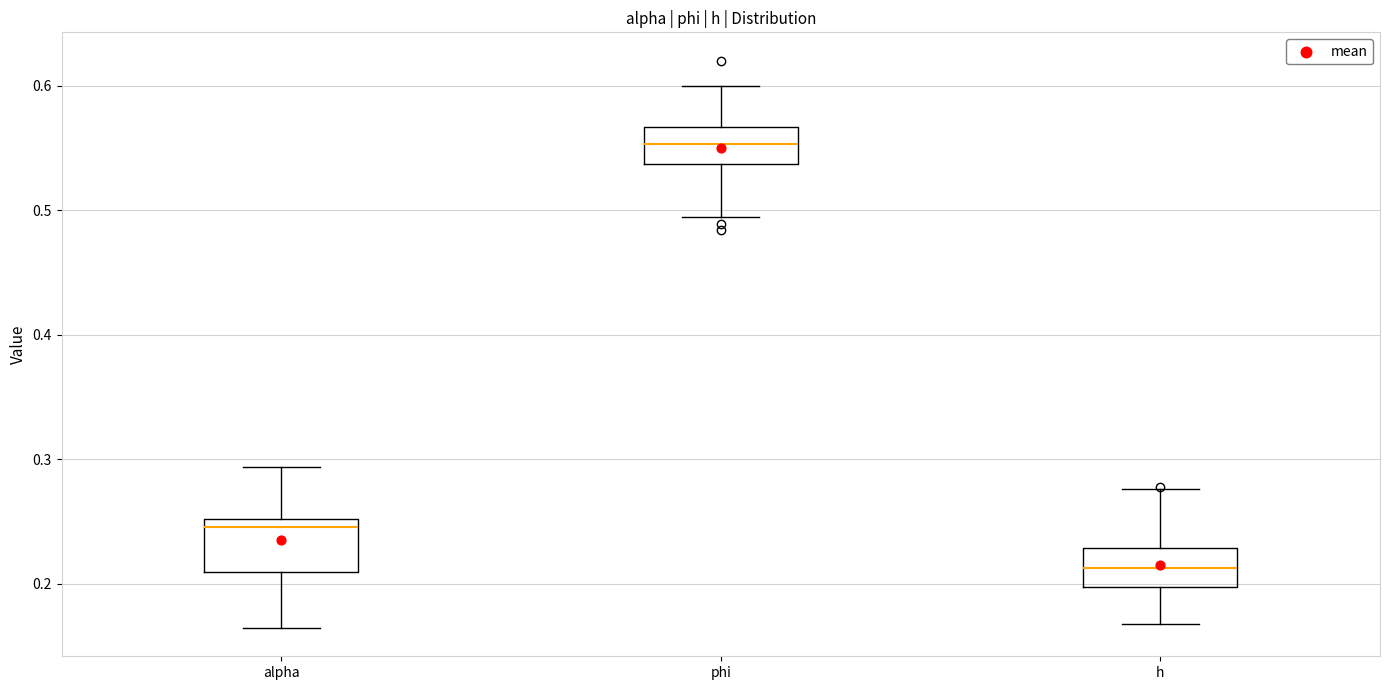

Which box's median line is the highest?

phi